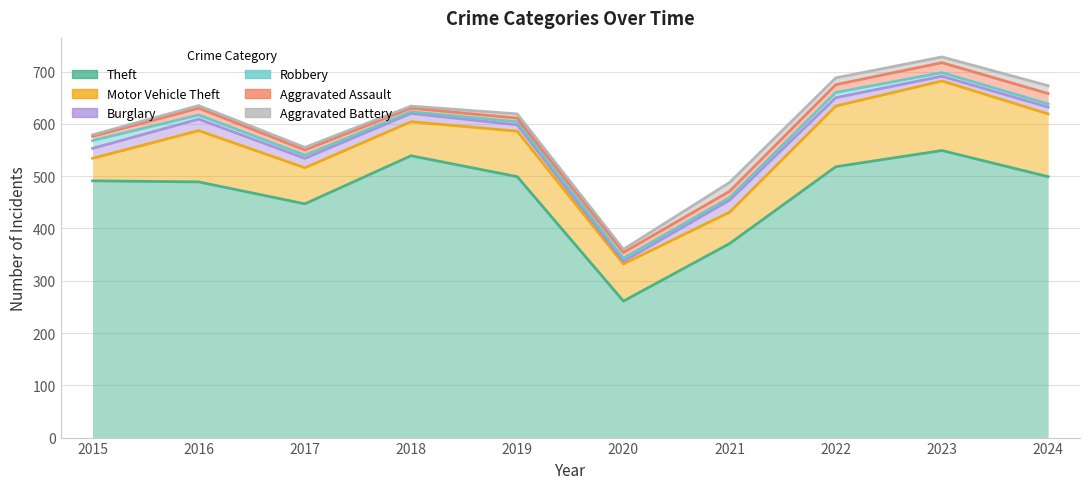

The Aggravated Battery series shows 2 at 2018. True or false?

False